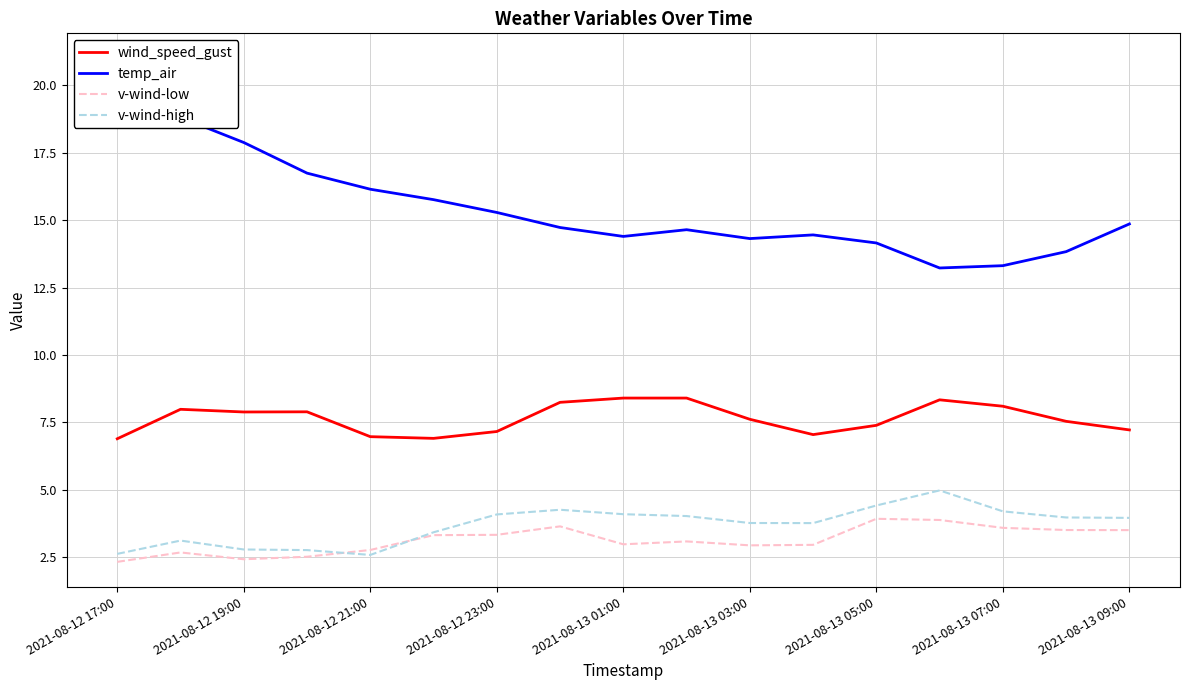

True or false: v-wind-high and temp_air cross at least once.

False